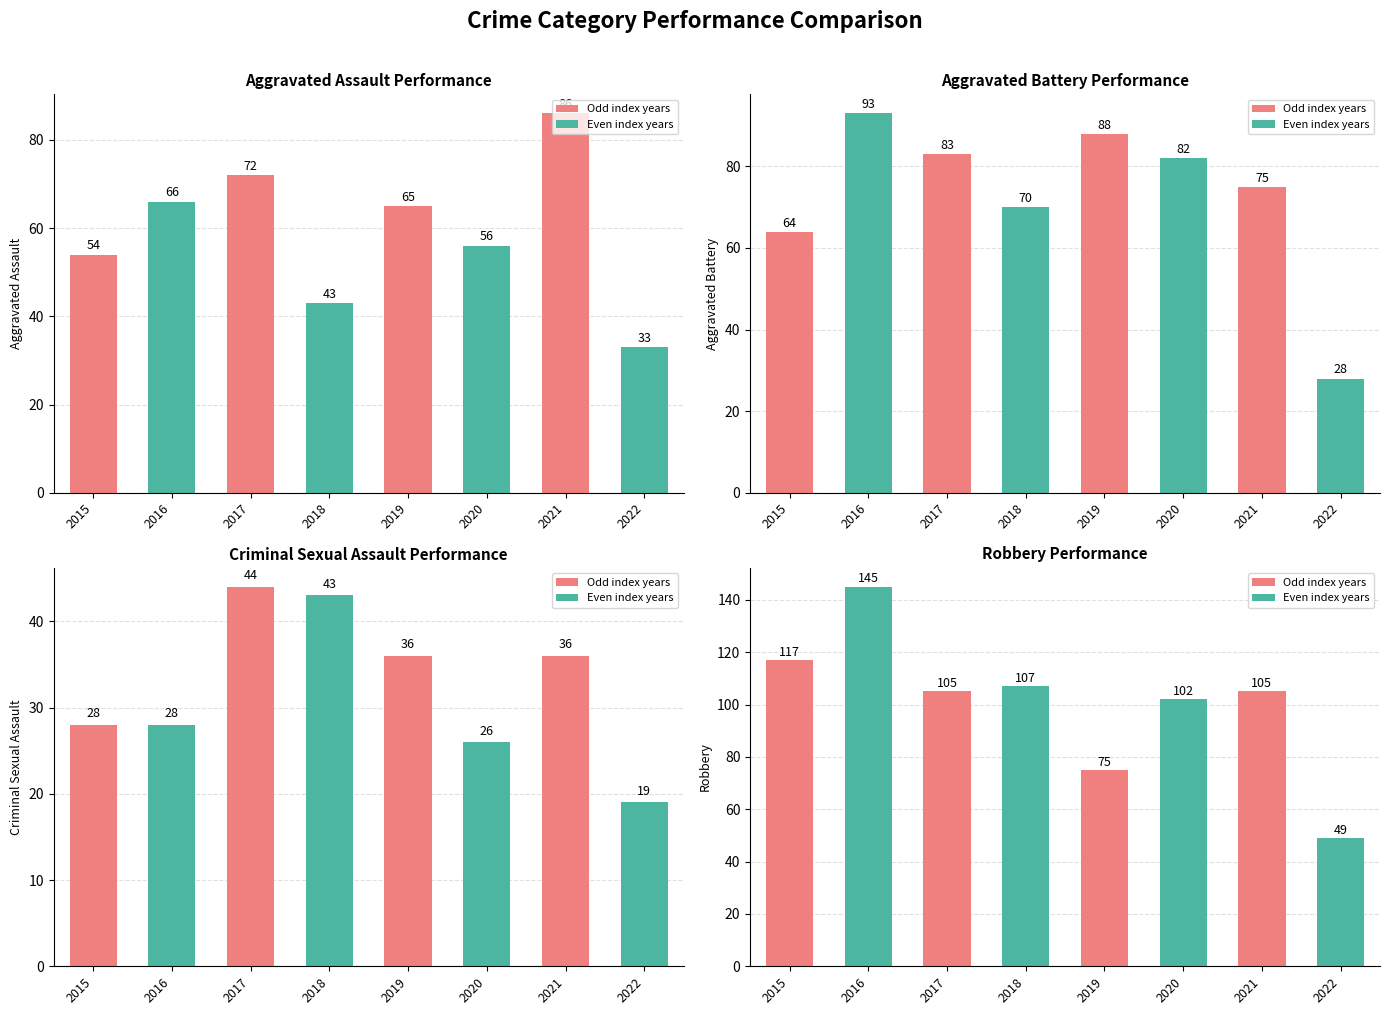

At which category does the chart reach its minimum across all series?

2022